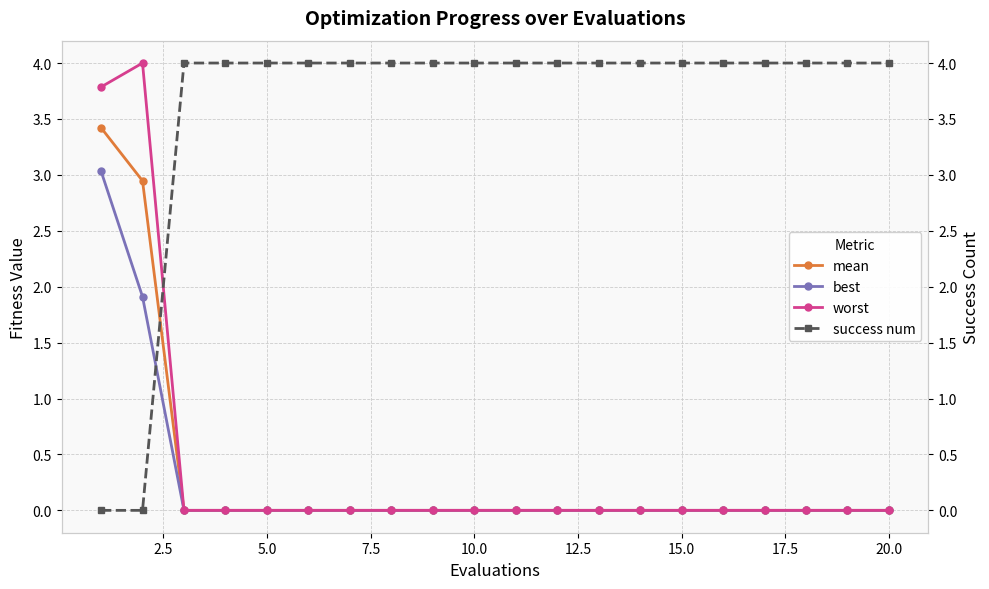

How many lines are shown in the chart?

4